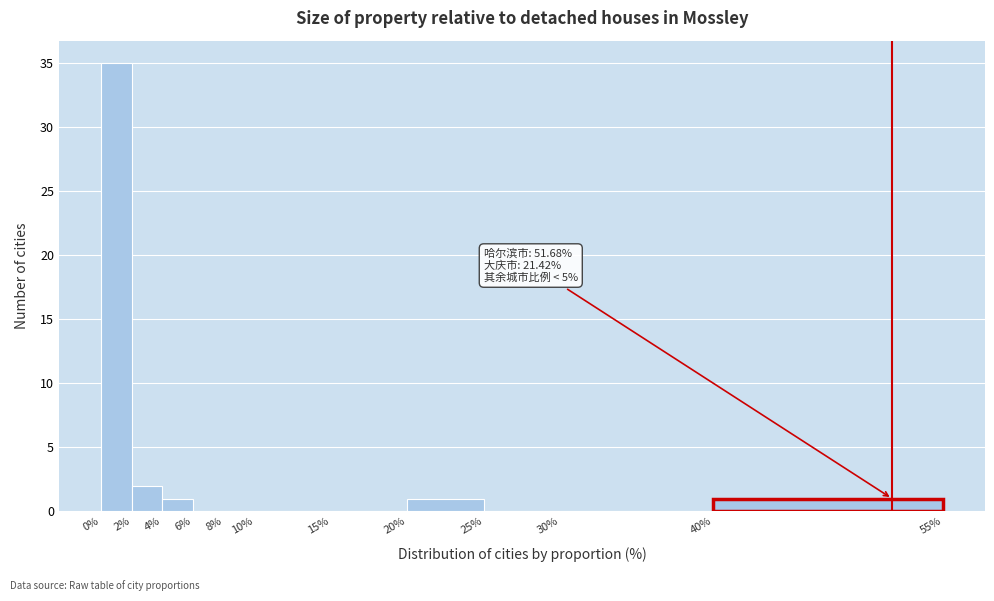

Which range on the x-axis has the tallest bar?

0% to 2%